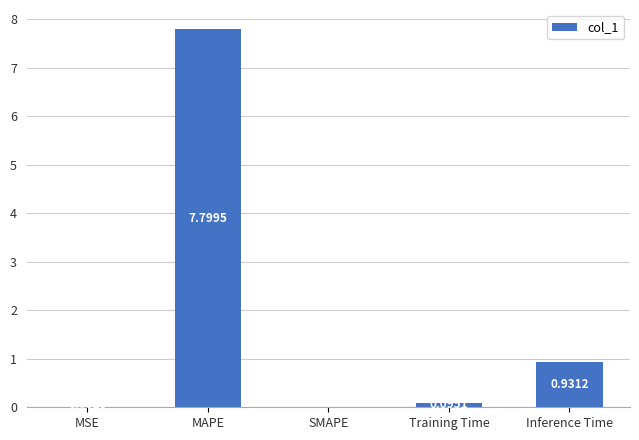

Which has a higher value, Inference Time or MSE?

Inference Time